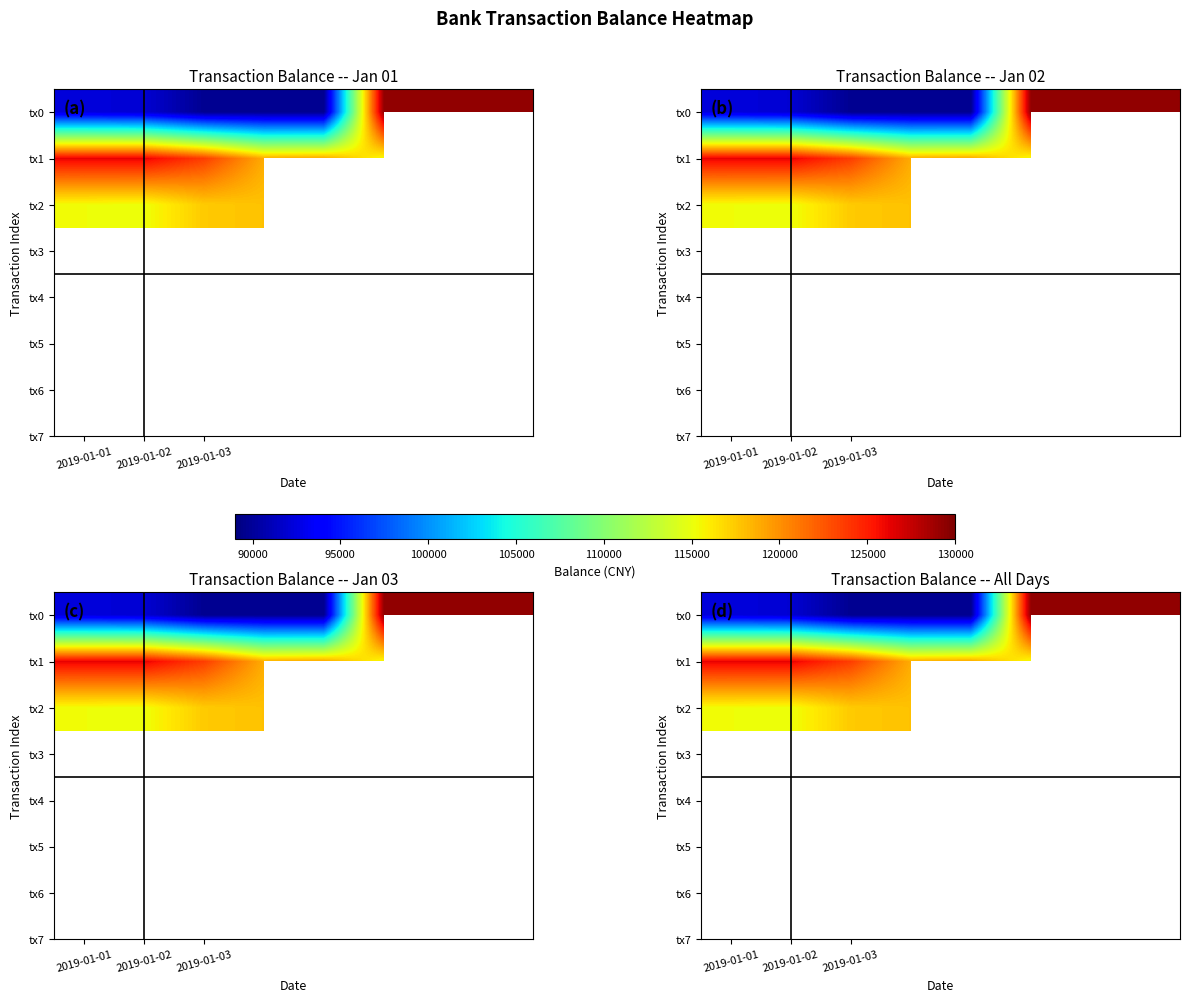

How many data points in tx0 are less than 92351?

4